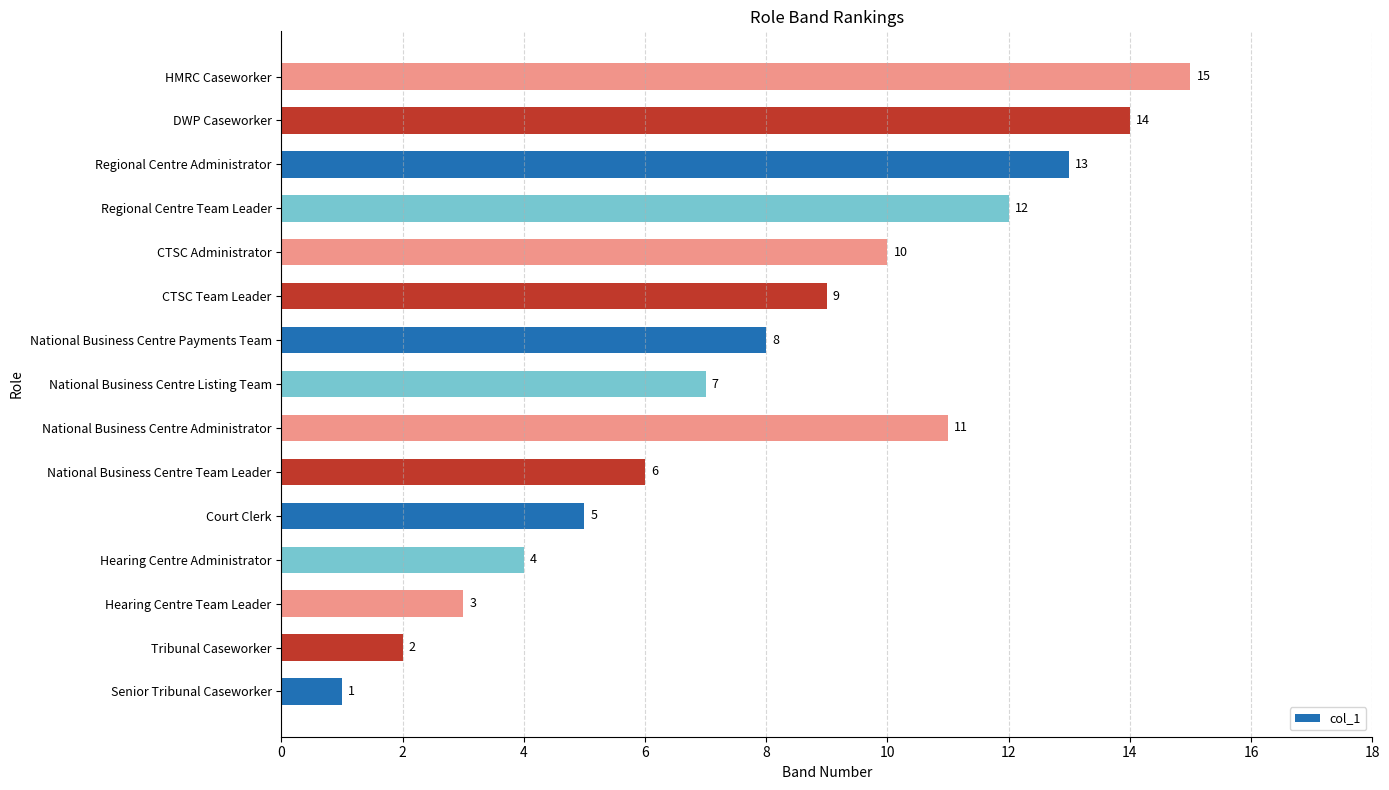

Are the bars grouped side by side (vs. stacked)?

No